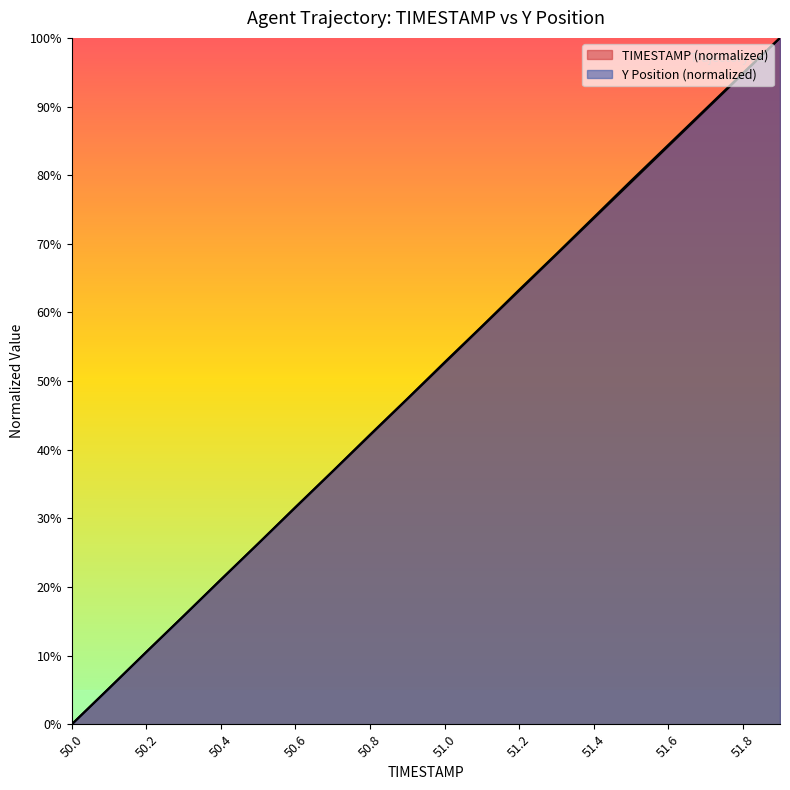

What is the total value across all series at 50.9?

94.8